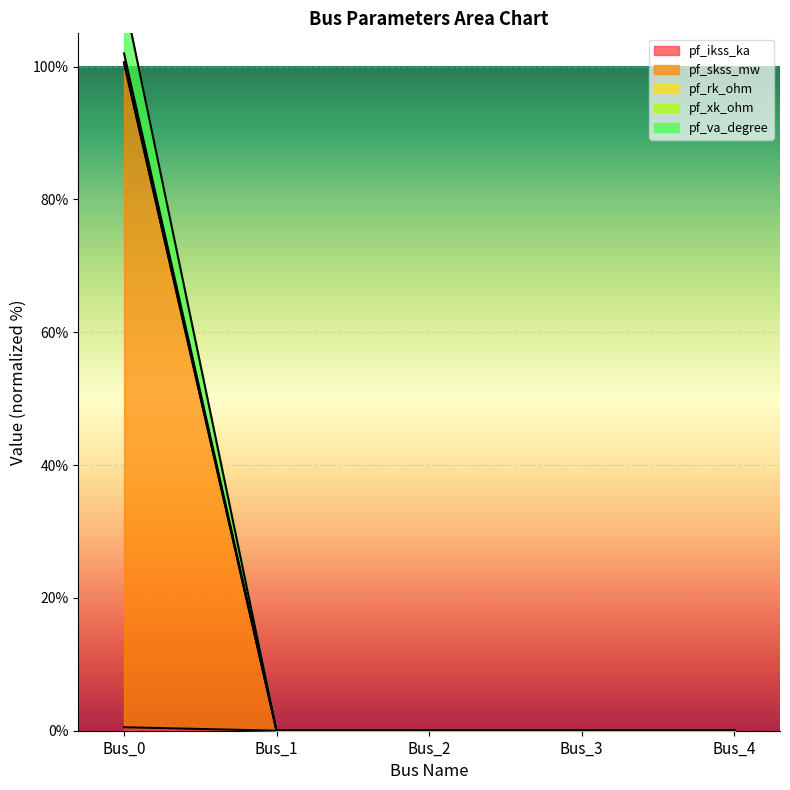

Reading left to right, transcribe all the data shown in this chart.

pf_ikss_ka: 100.7	0.0	0.0	0.0	0.0
pf_skss_mw: 102.0	0.0	0.0	0.0	0.0
pf_rk_ohm: 110.4	0.0	0.0	0.0	0.0
pf_xk_ohm: 0.5	0.0	0.0	0.0	0.0
pf_va_degree: 100.5	0.0	0.0	0.0	0.0